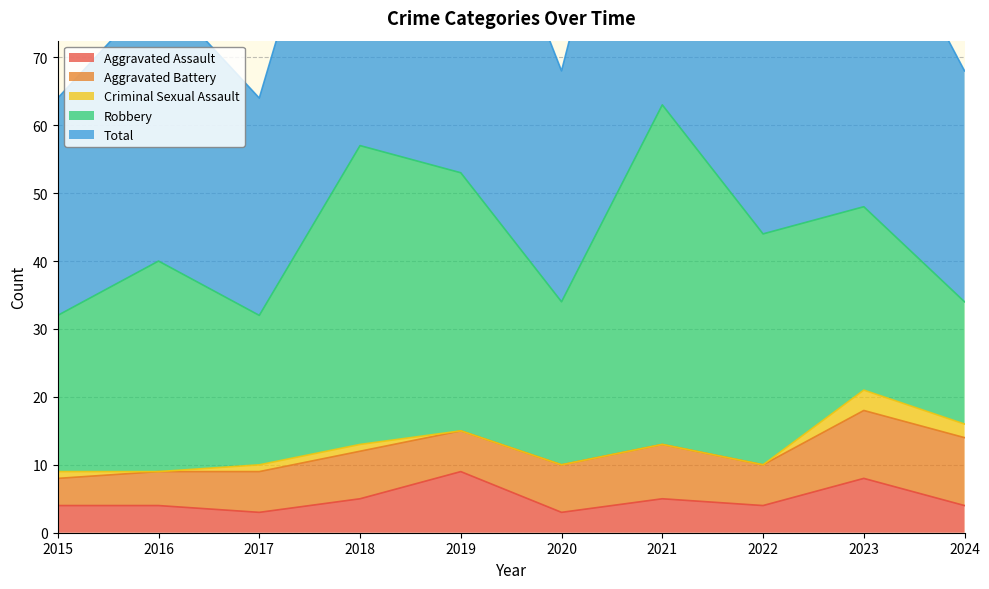

What is the spread (max minus min) of values at 2024?

32